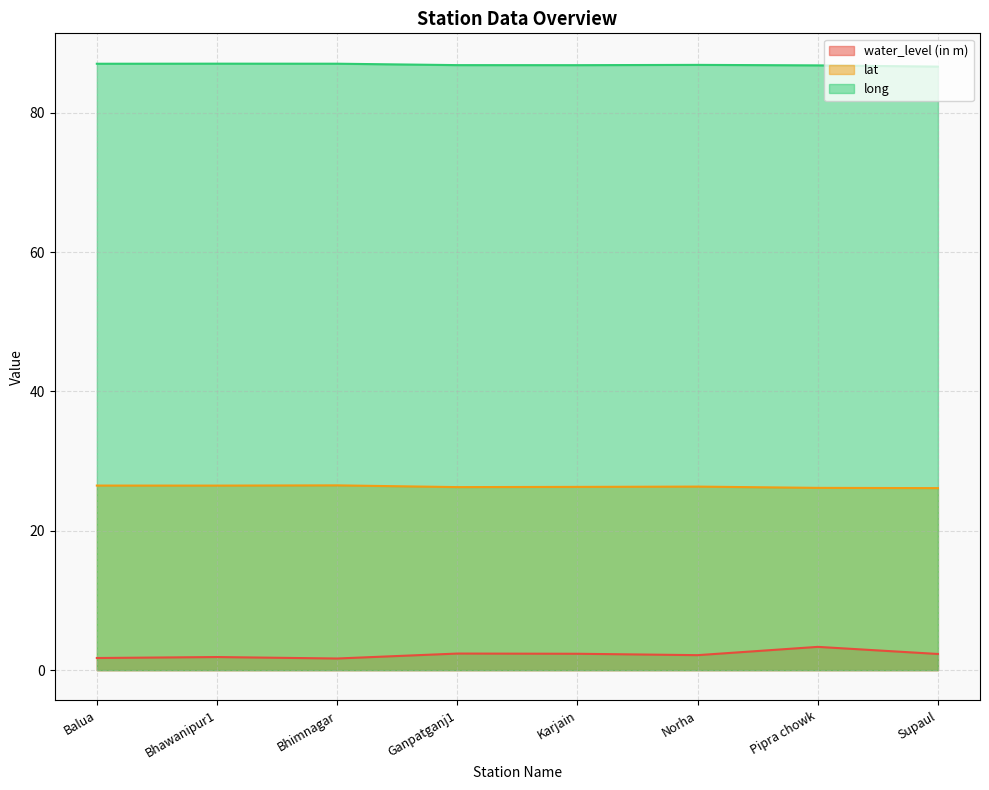

Where is the first local maximum for water_level (in m)?

Bhawanipur1